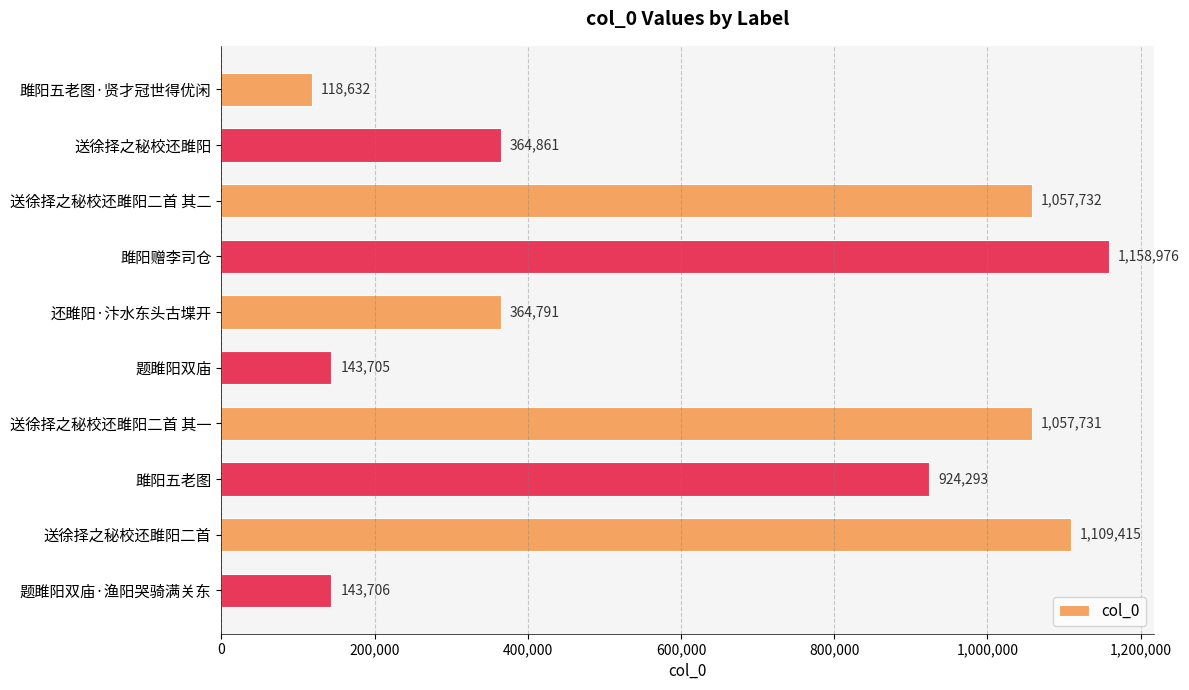

The value at 送徐择之秘校还雎阳二首 其二 is 1563325. True or false?

False